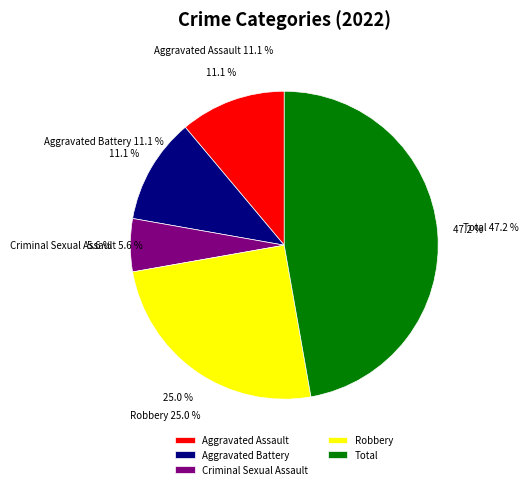

Between Aggravated Battery and Total, which is larger?

Total